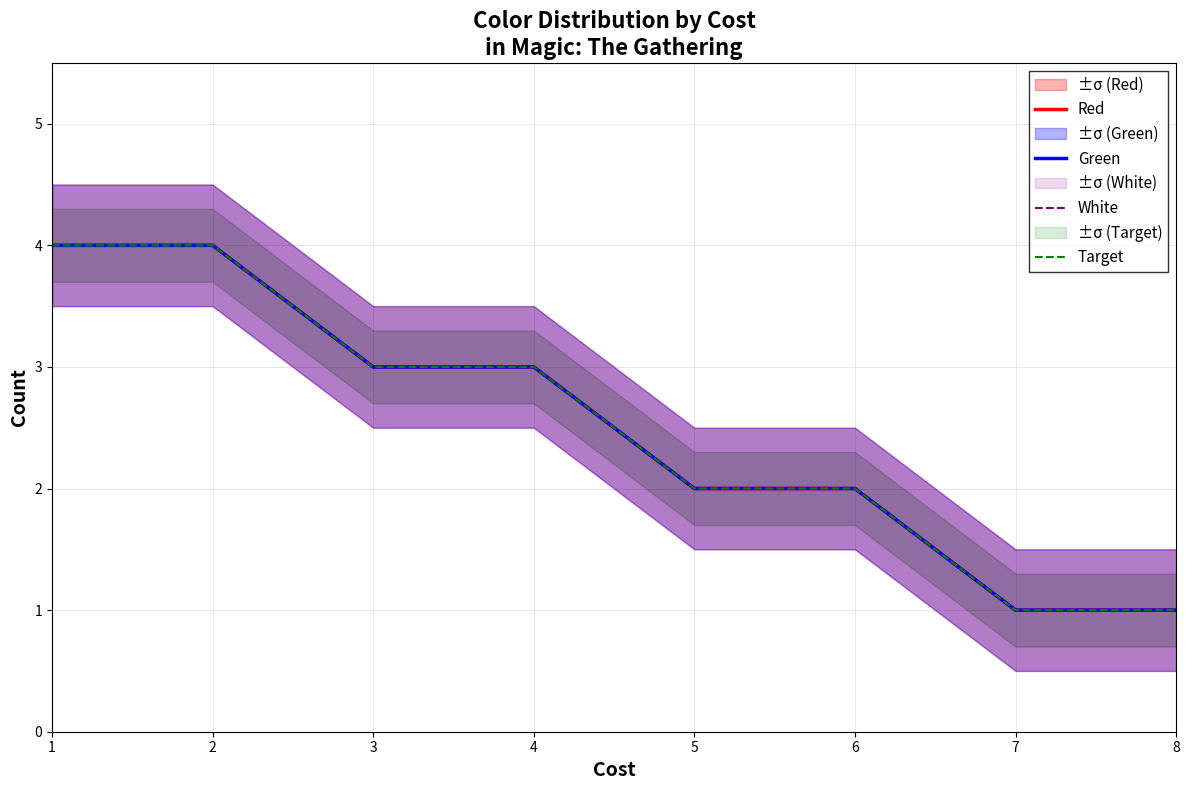

At which label does Target reach its minimum?

7